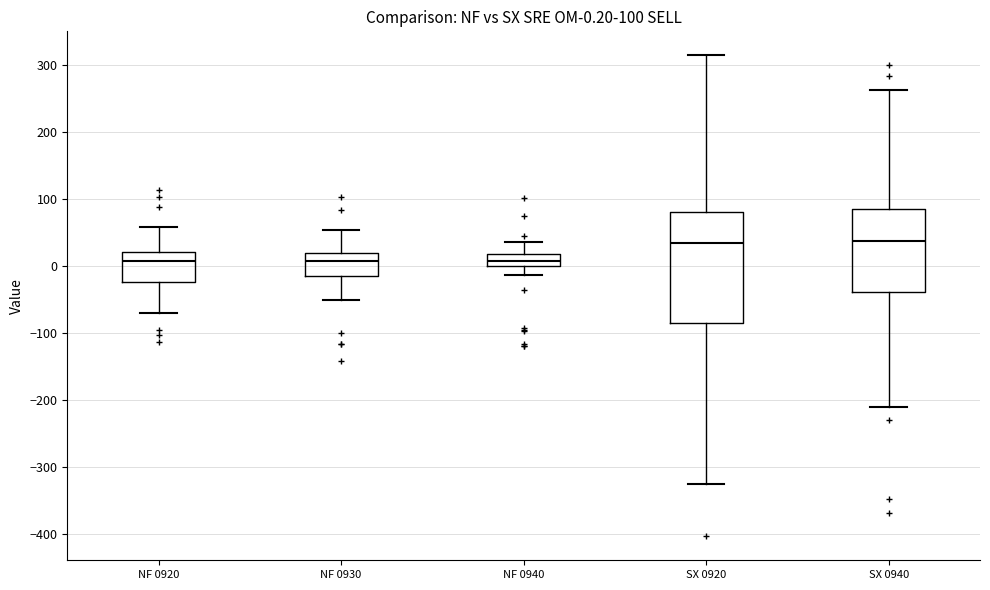

Which box is the tallest, from its lower edge to its upper edge?

SX 0920